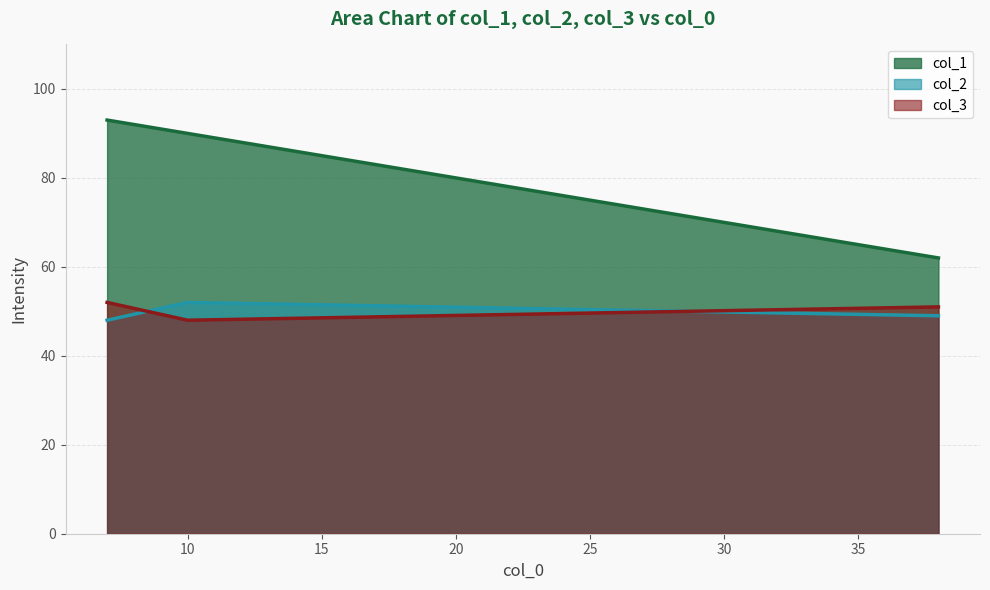

What is the sum of all col_1 line values?

245